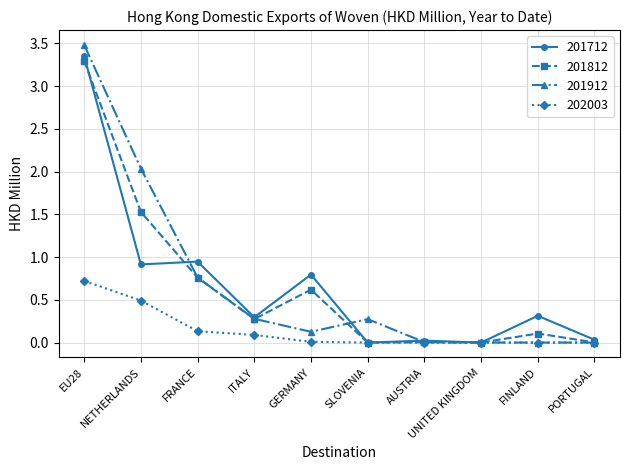

What is the maximum value for 201912?

3.5